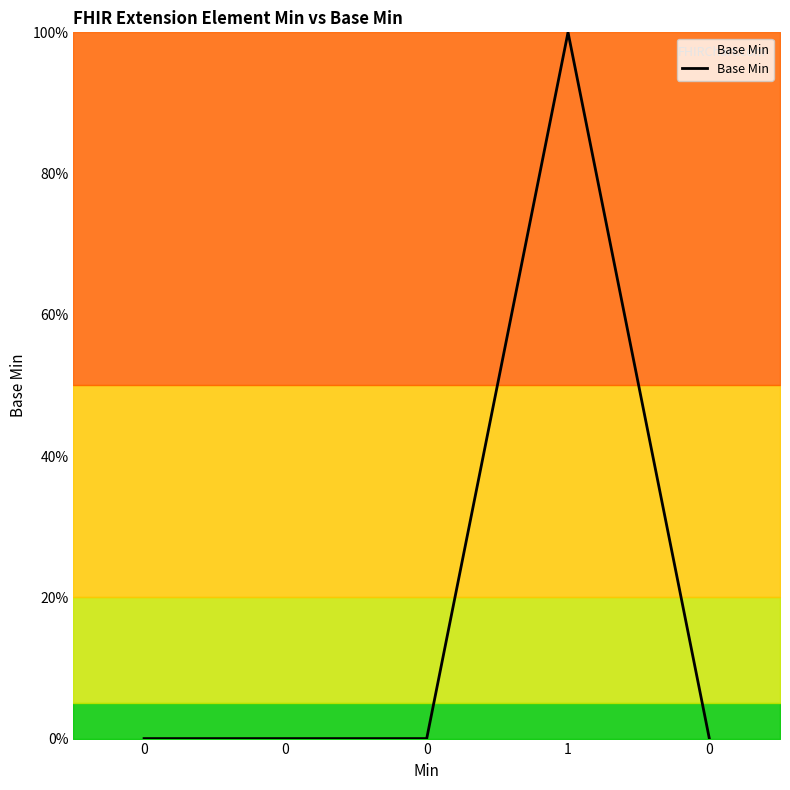

Which category has the highest value across all series?

1